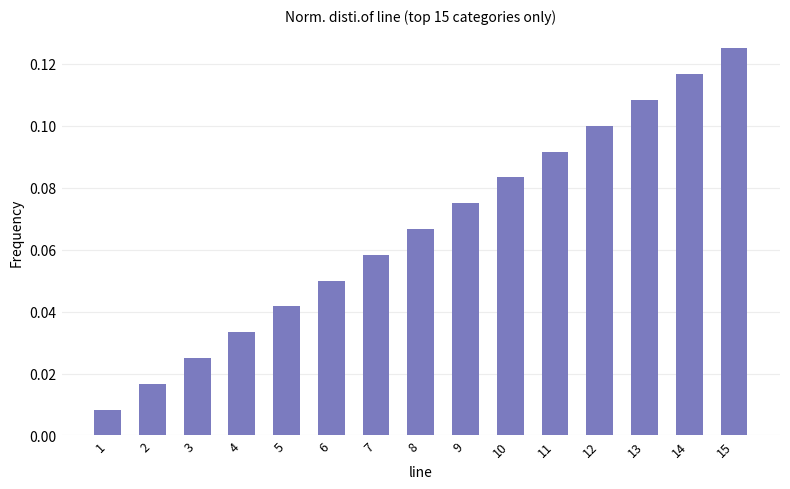

The chart shows a value of 0.1 at 5. True or false?

False